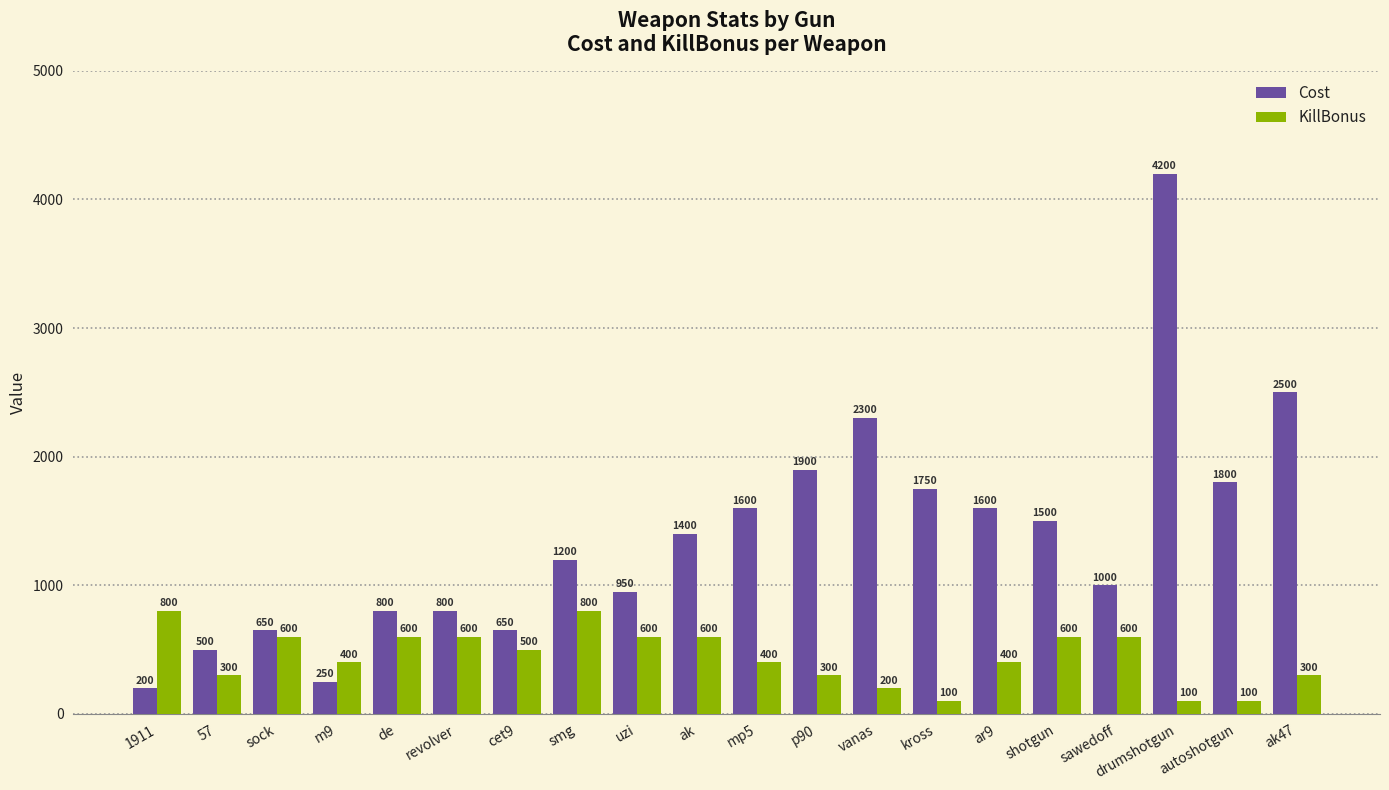

The Cost series shows 250 at m9. True or false?

True